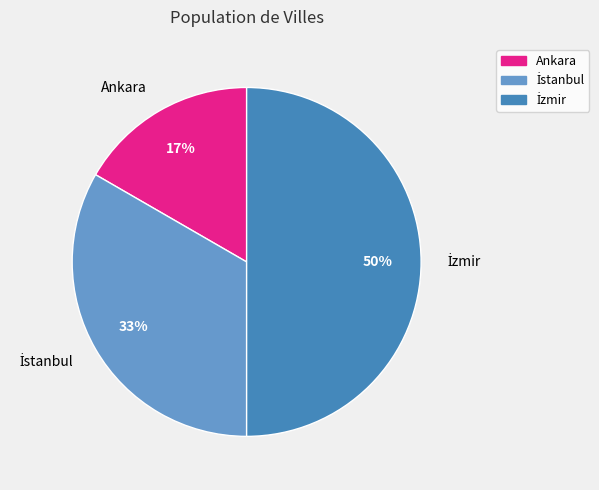

True or false: Ankara accounts for 23% of the total.

False